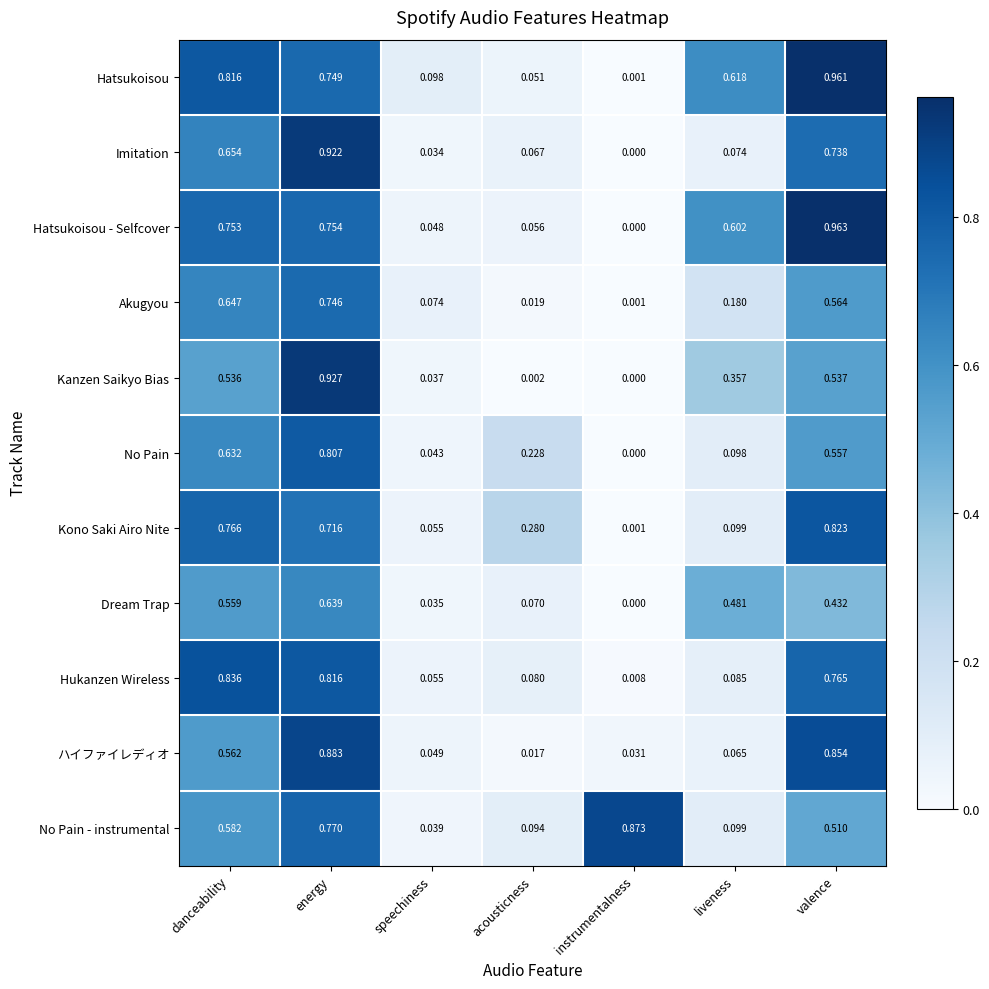

Which category has the lowest value across all series?

instrumentalness